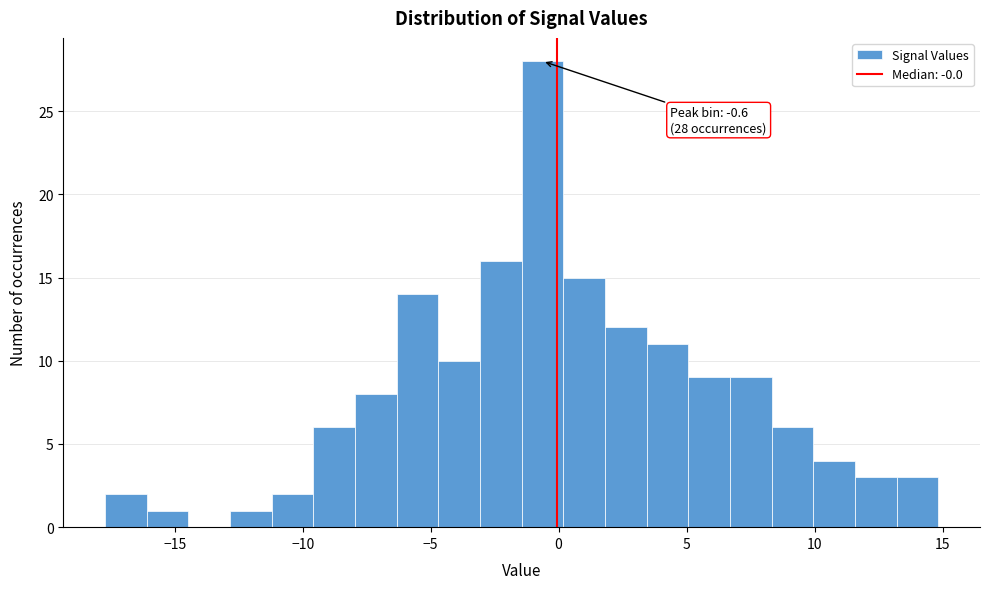

Read against the x-axis, roughly where is the centre of the tallest bar?

-0.5